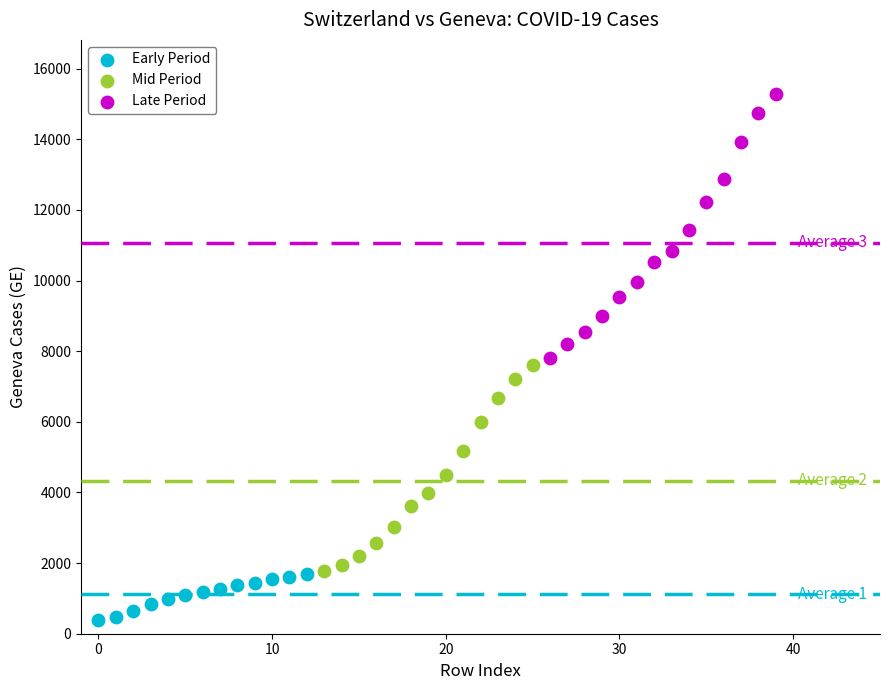

Which series contains the lowest Y value?

Early Period